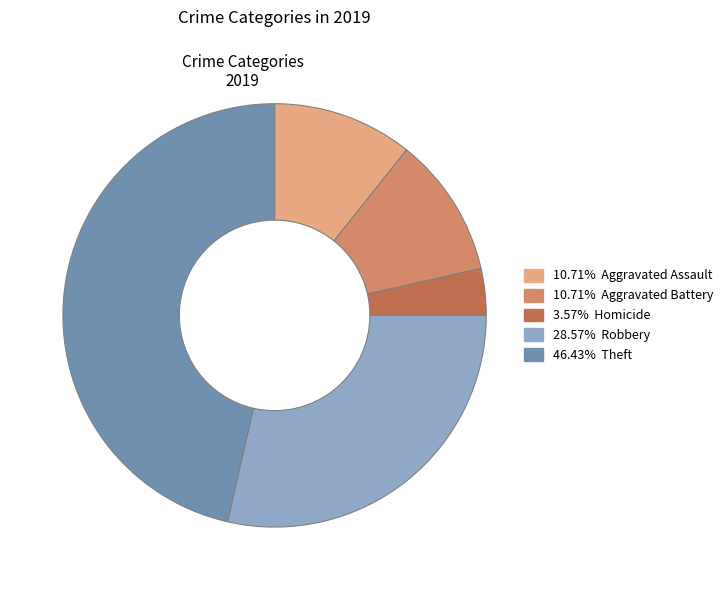

Does any single category account for the majority?

No